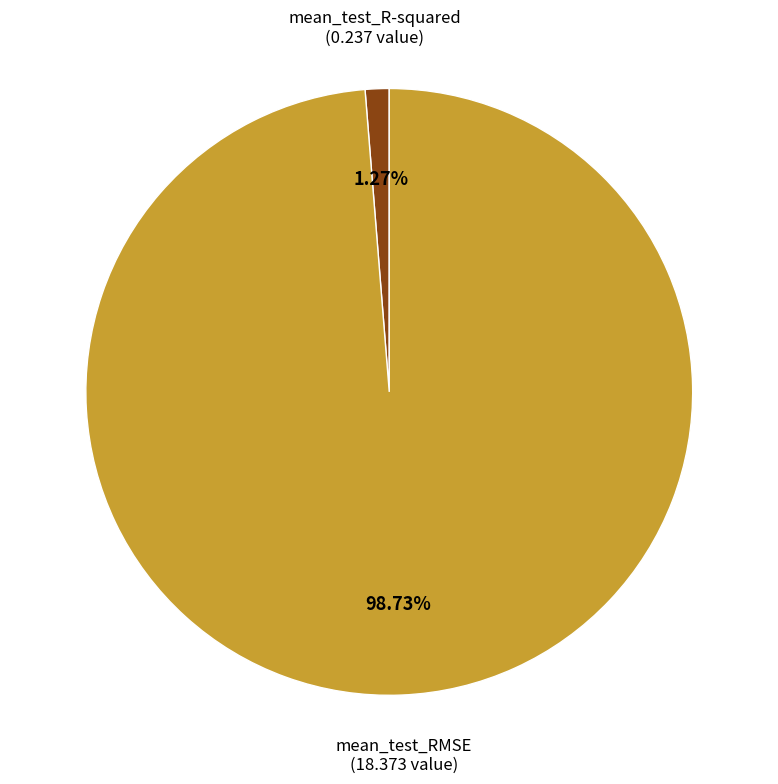

To the nearest percent, what is the combined percentage of mean_test_RMSE and mean_test_R-squared?

100%